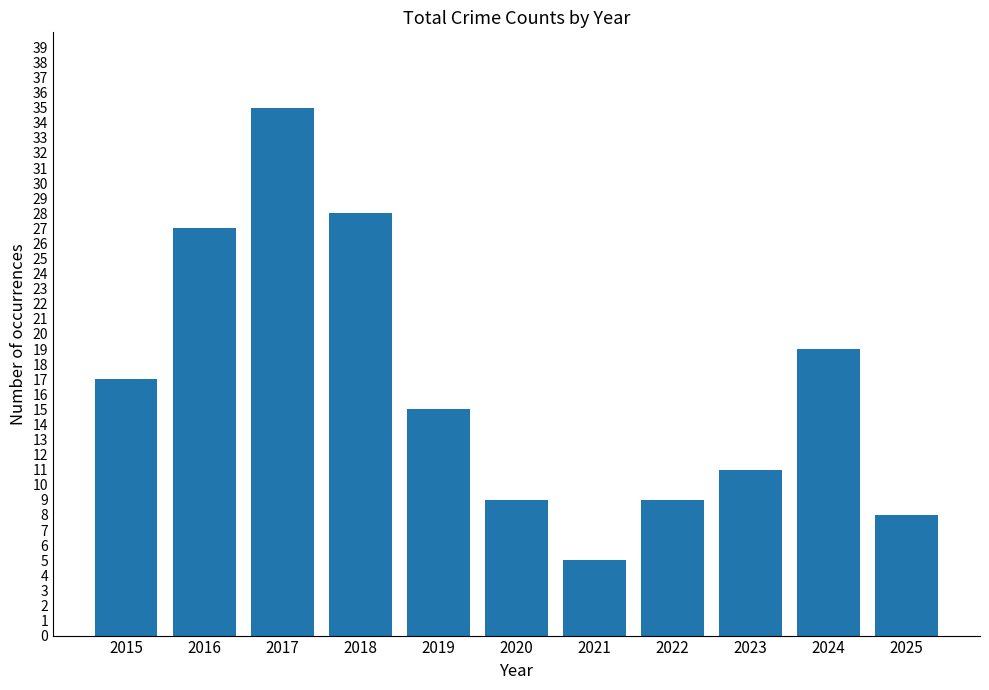

What is the difference between the maximum and minimum values?

30